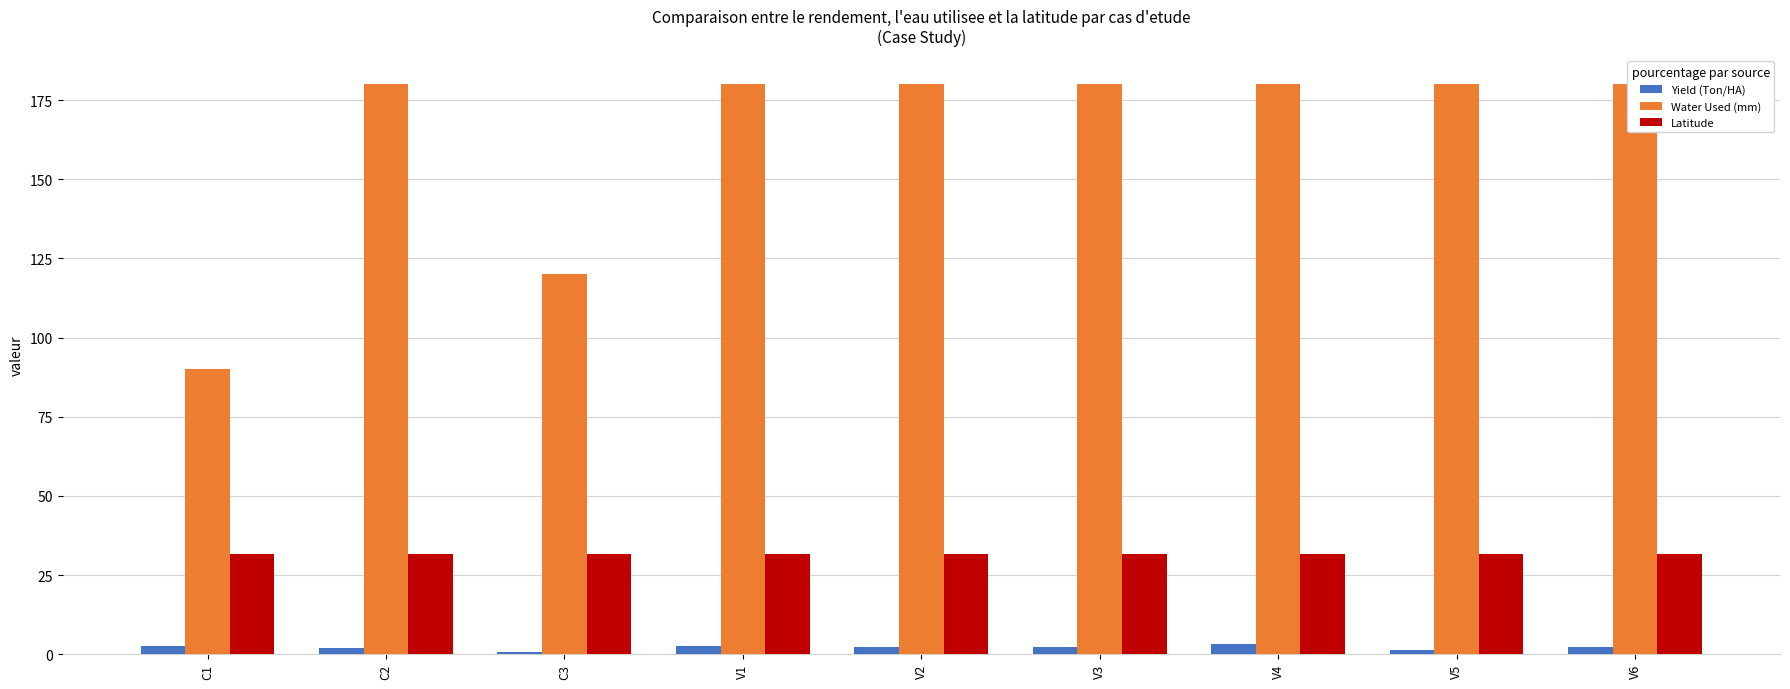

At which label does Latitude reach its minimum?

C1